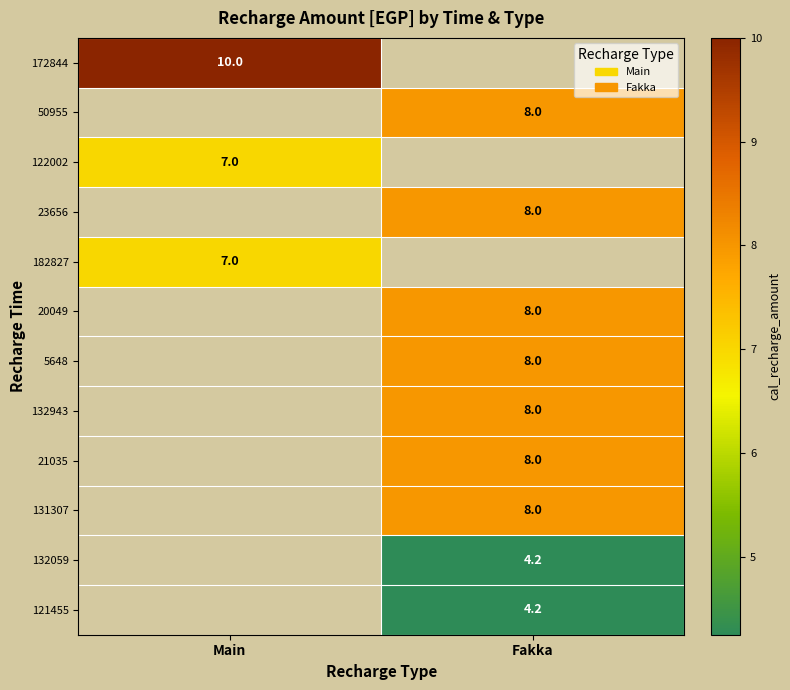

What is the smallest value displayed?

4.2